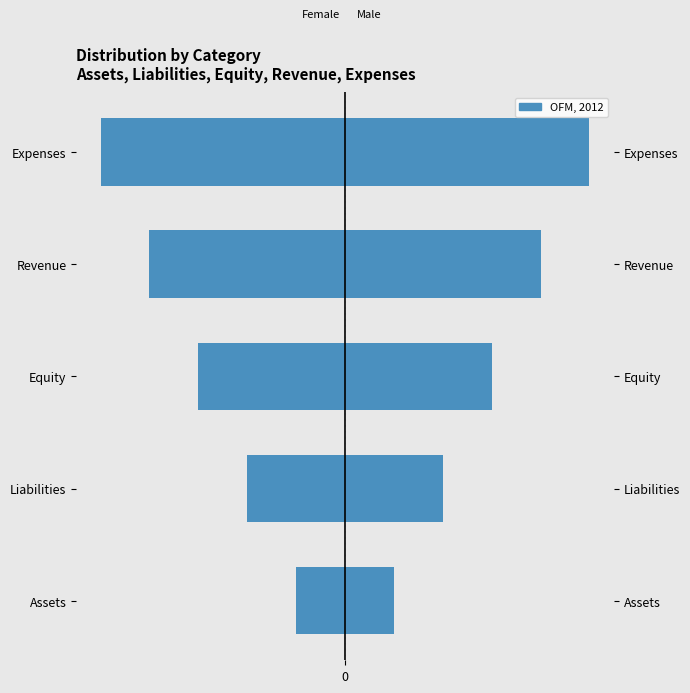

Which series has the widest spread of values?

Female